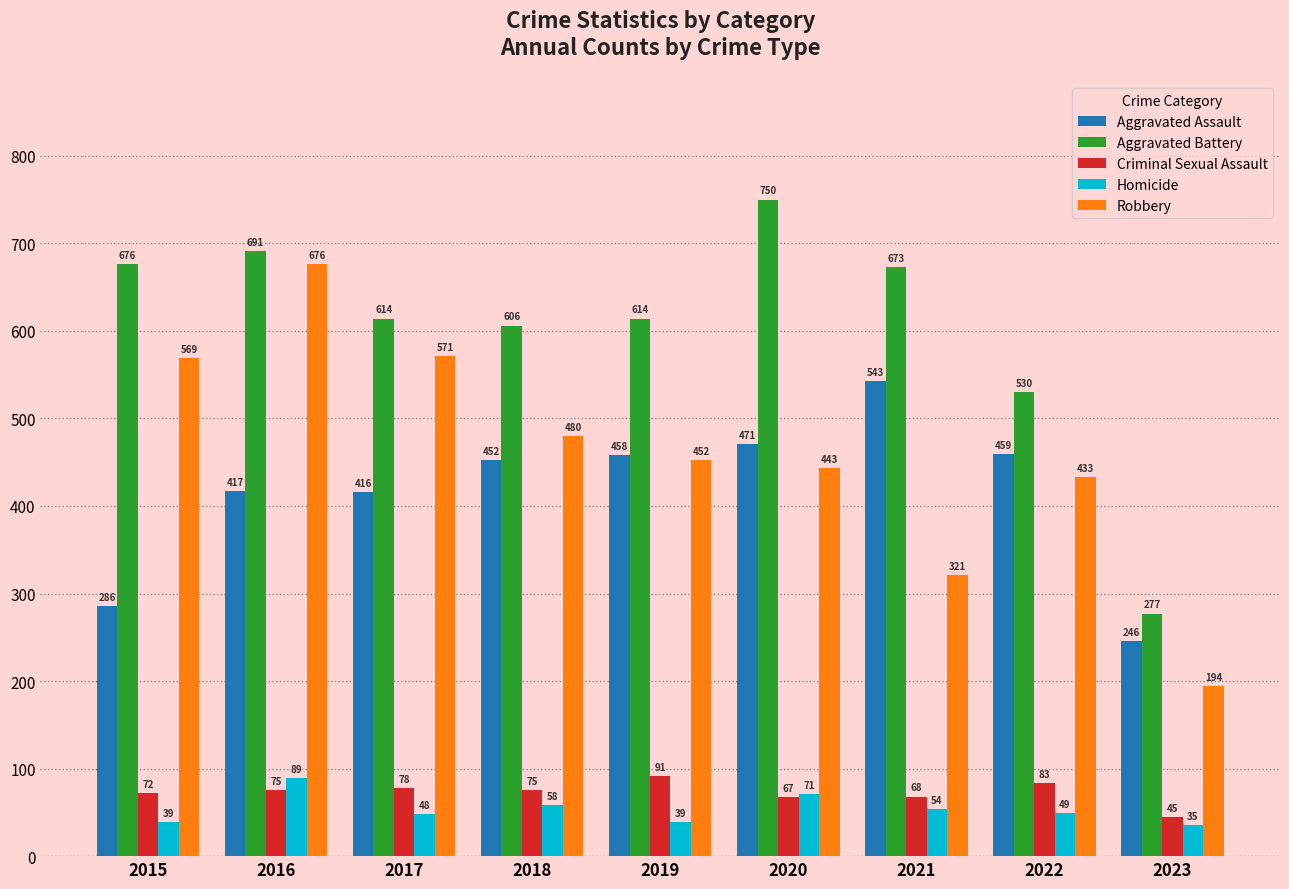

What is the value of the Robbery bar at the 1st from the left?

569